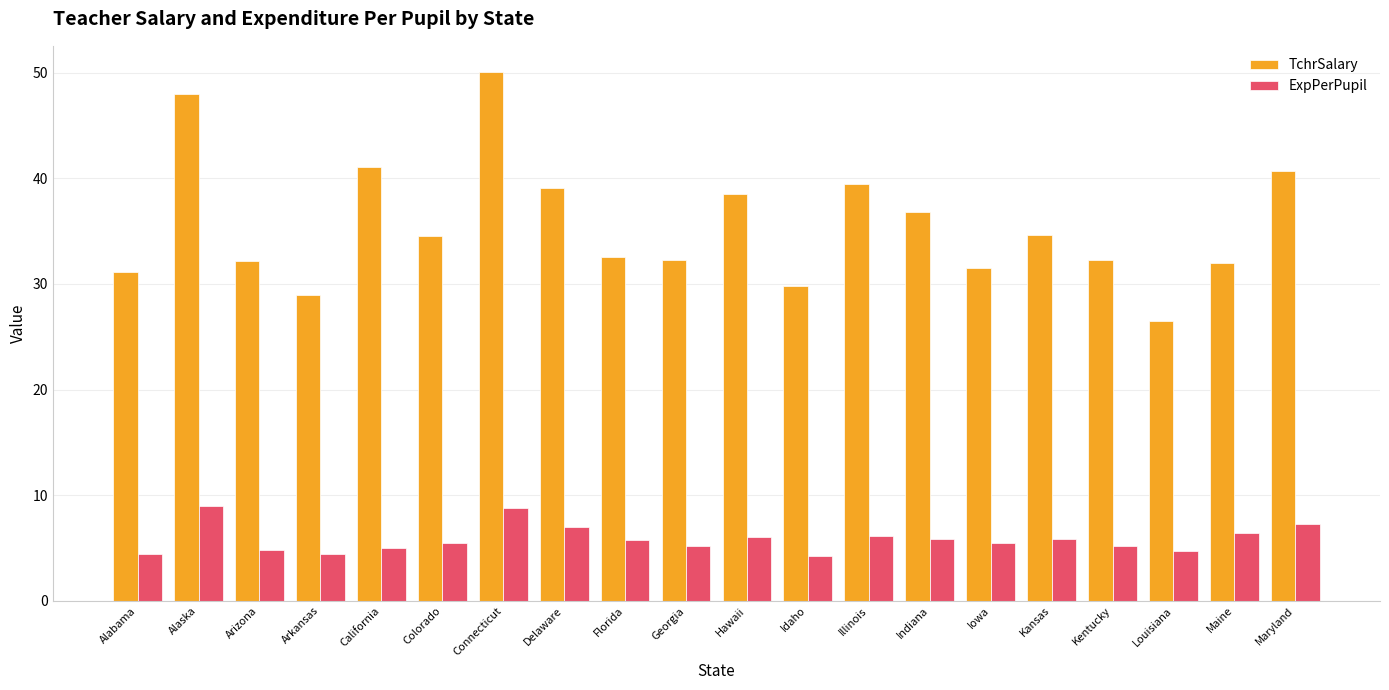

Rank the series at Florida from highest to lowest value.

TchrSalary, ExpPerPupil